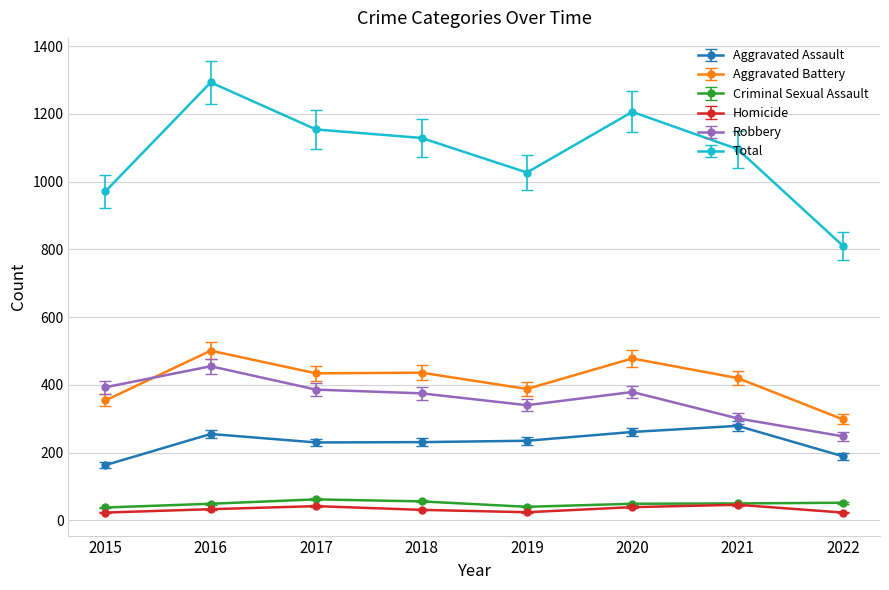

Is this an area chart (filled region under the line)?

No